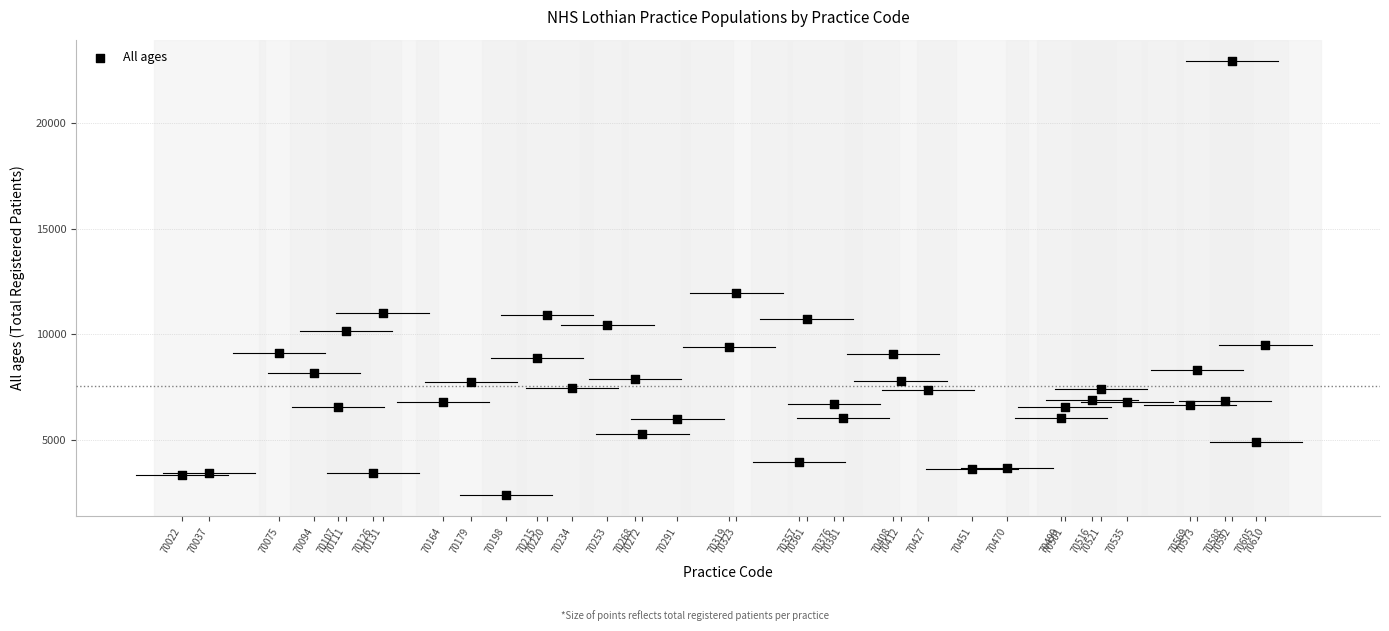

What Y value in the scatter plot is closest to 12658?

11971